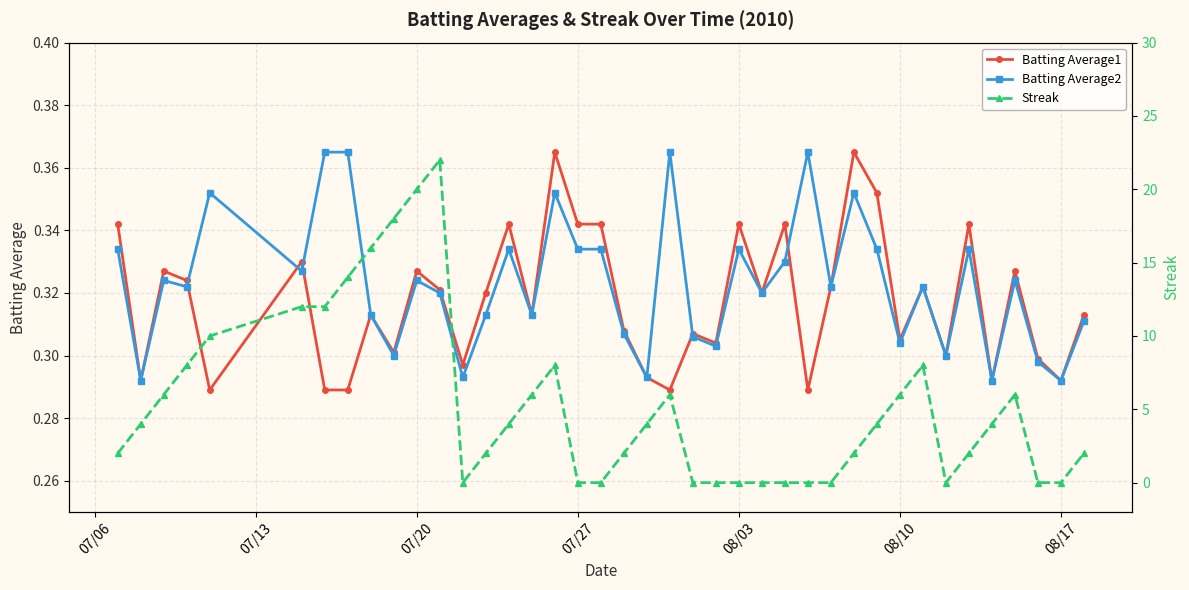

Count the Batting Average1 values in the range 0 to 1.

40